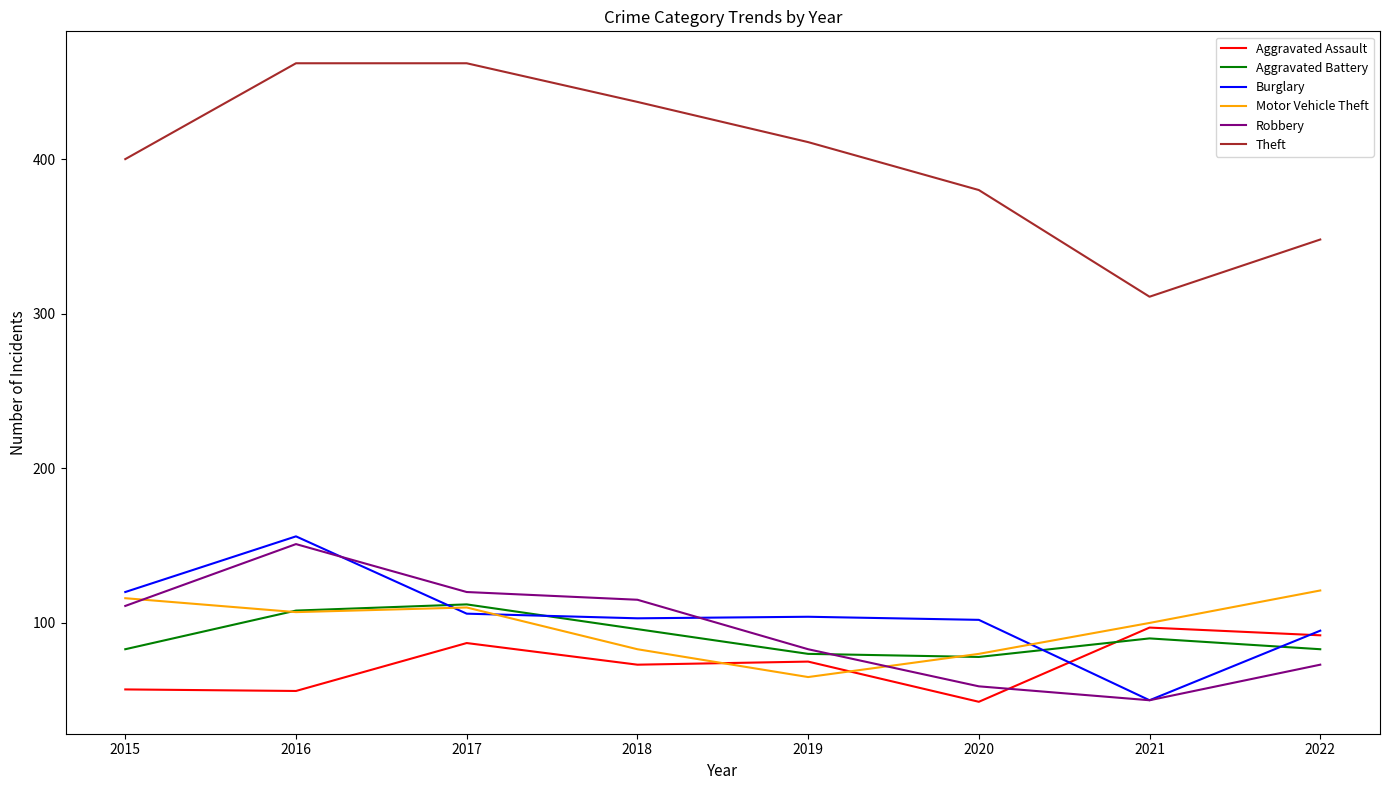

Which category has the lowest value in the Theft series?

2021